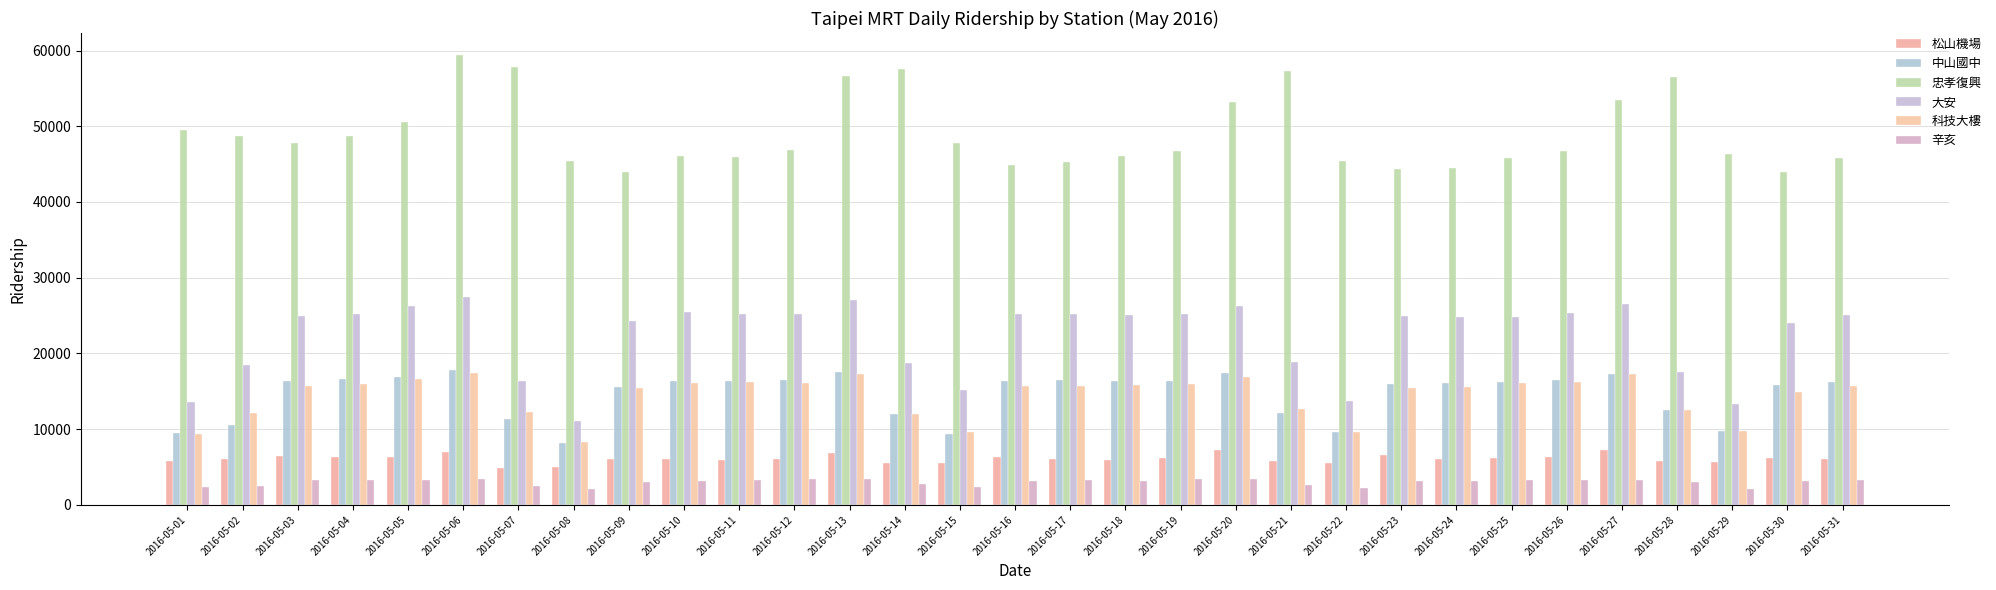

How many bars are there in total?

186